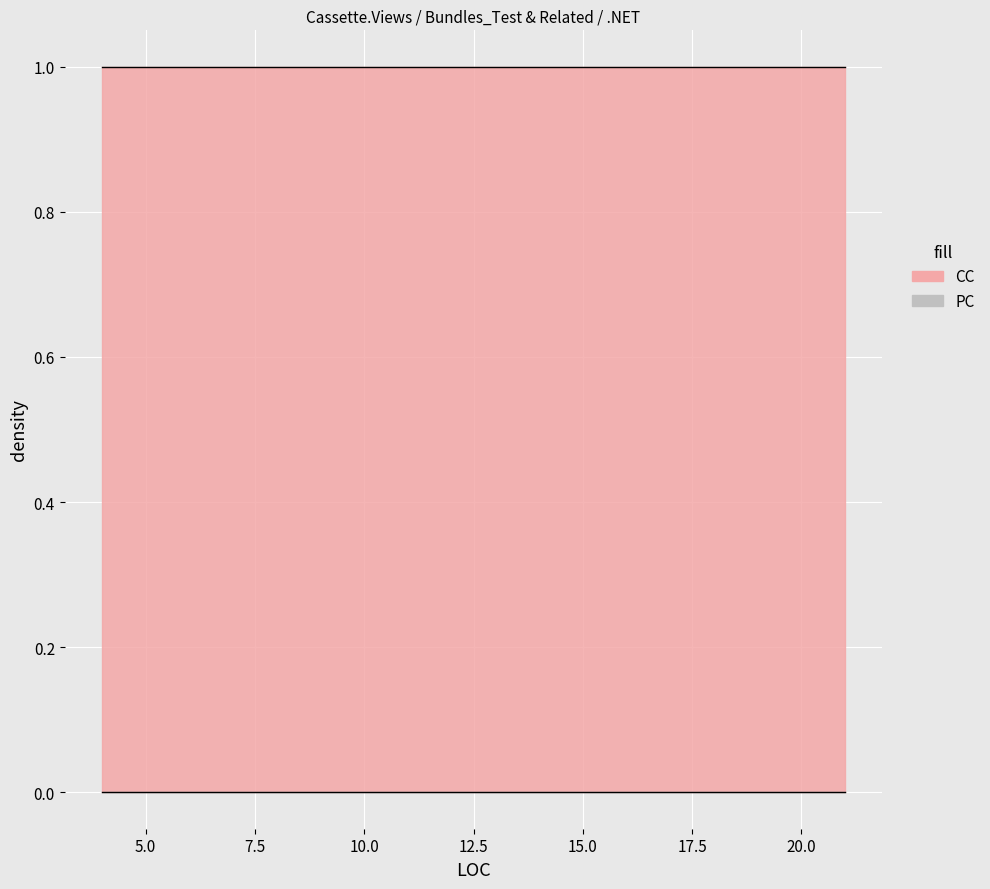

True or false: PC has more than 1 interior local peaks.

False